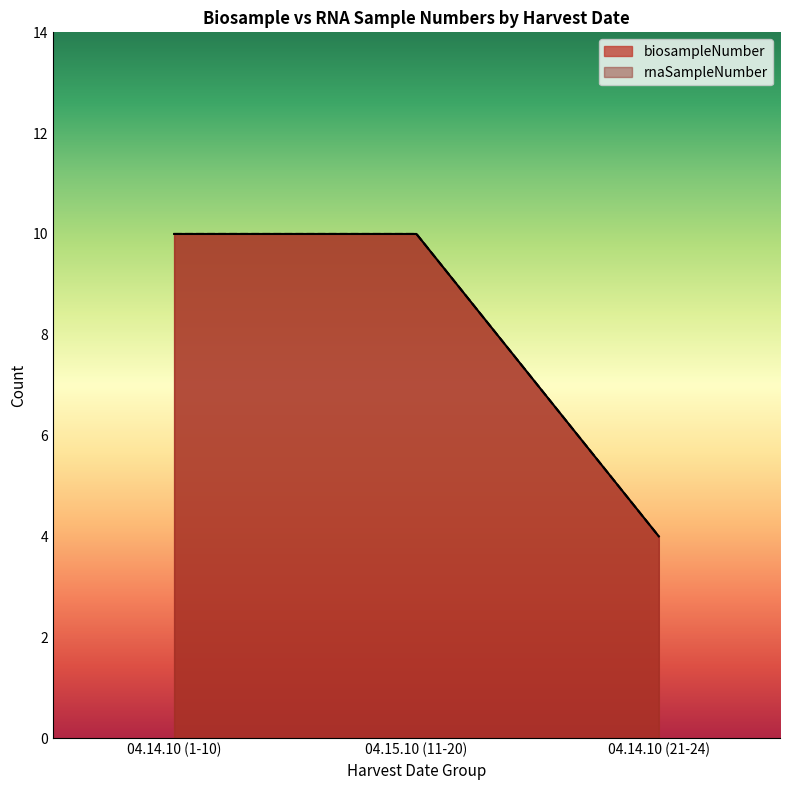

Count the number of data series in this chart.

2